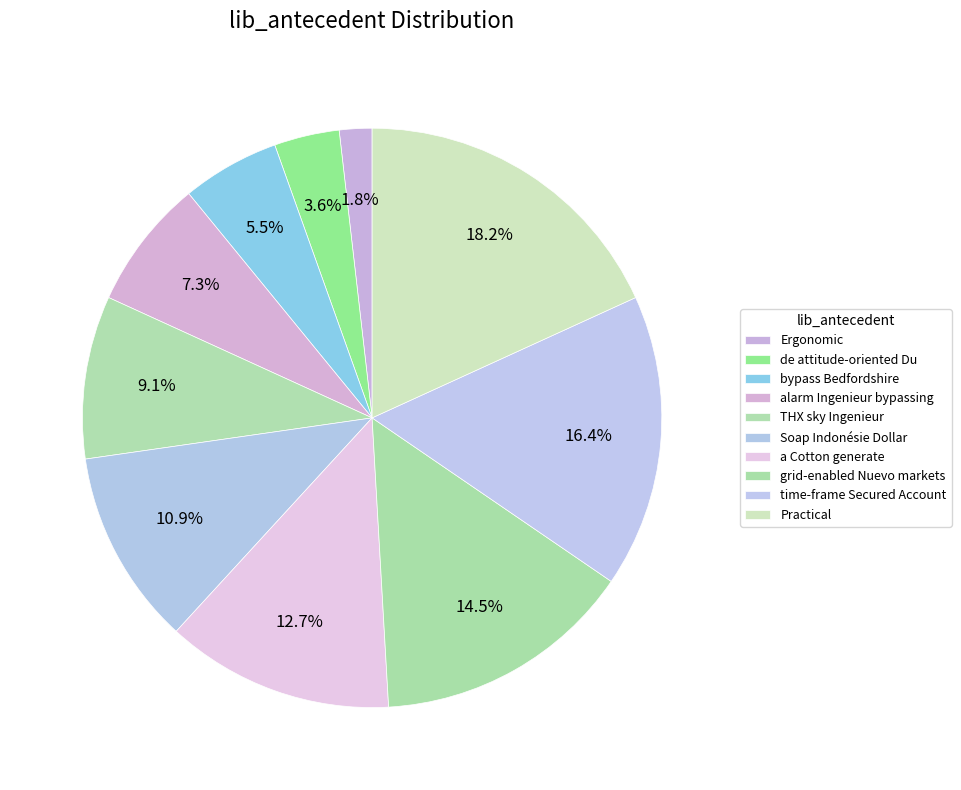

Which category has the biggest portion of the pie?

Practical